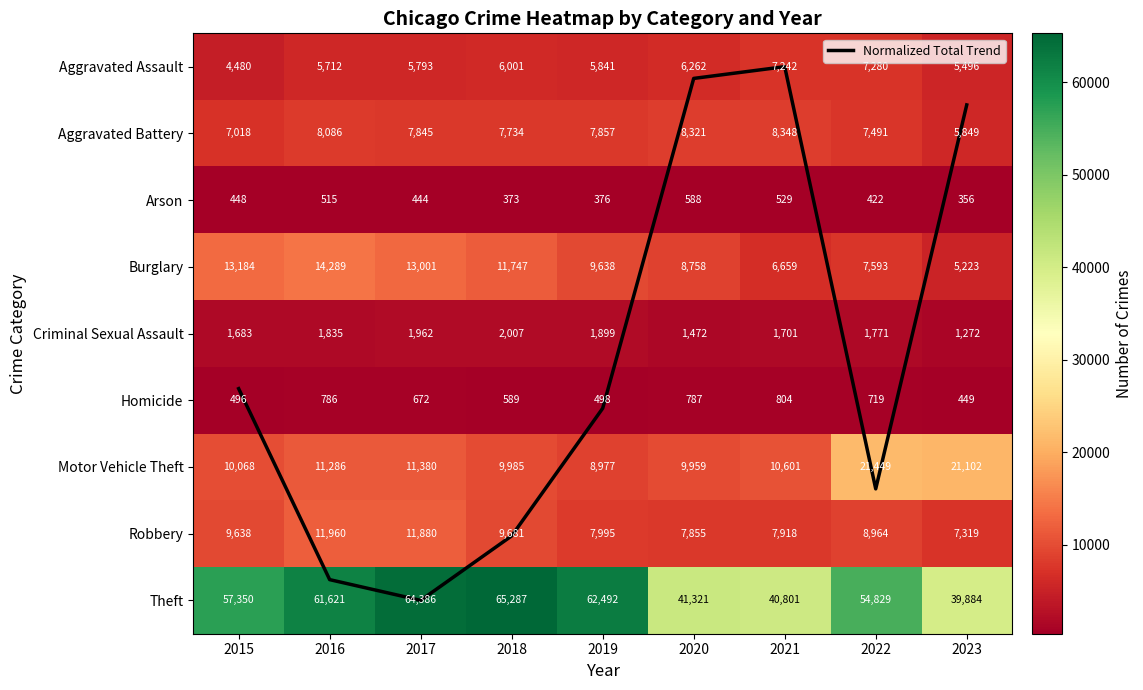

Count the number of data series in this chart.

10